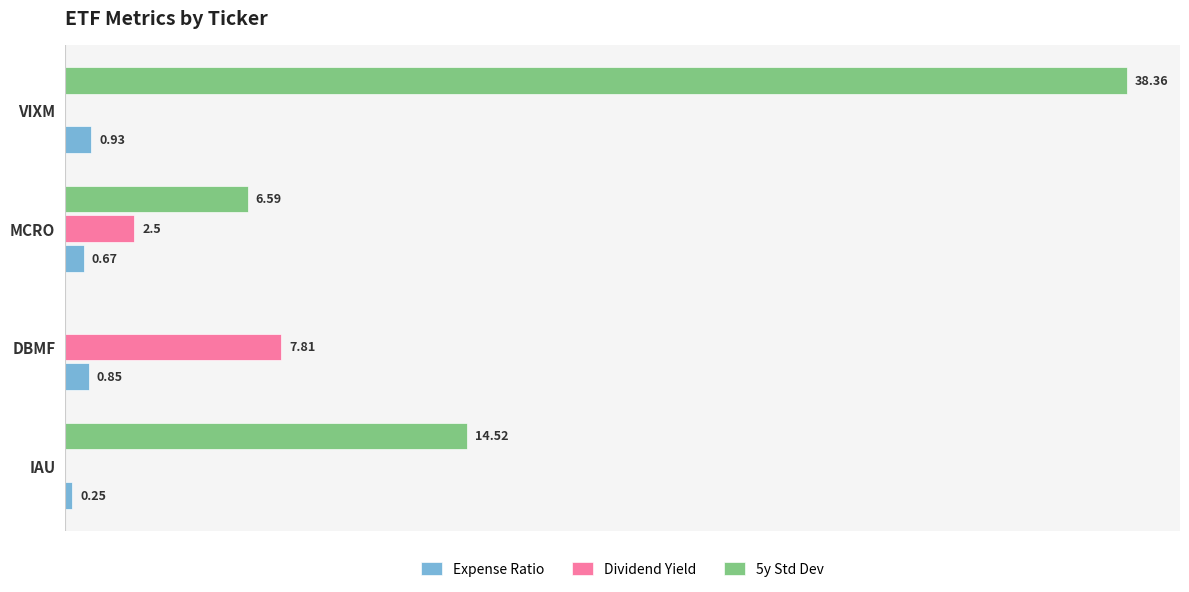

Is the value of Dividend Yield at VIXM greater than the value of Expense Ratio at IAU?

No